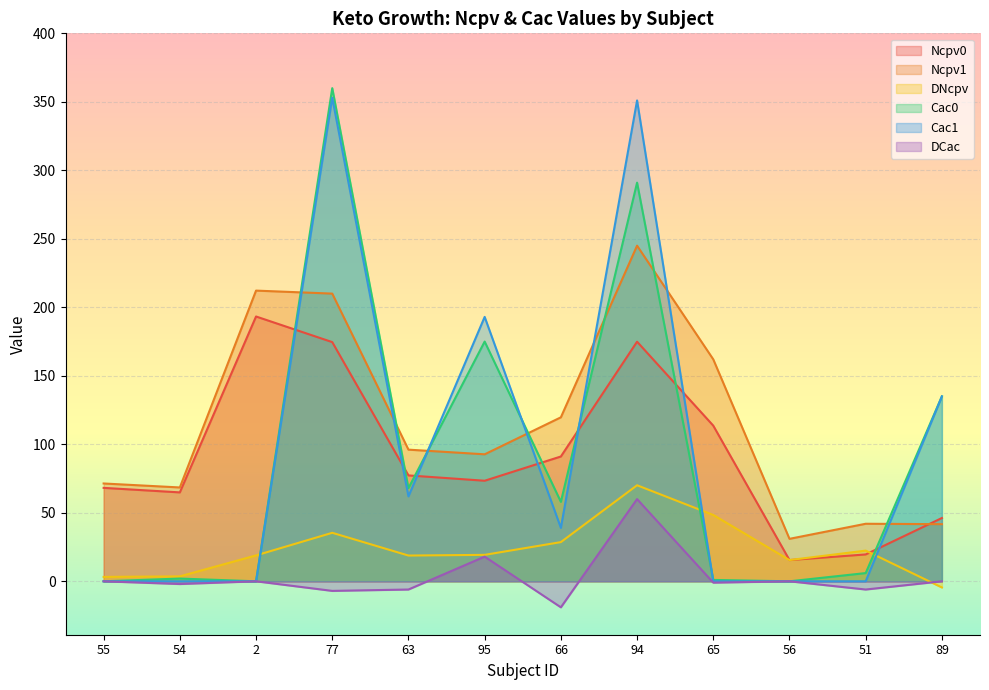

Which series has the largest range (max minus min)?

Cac0